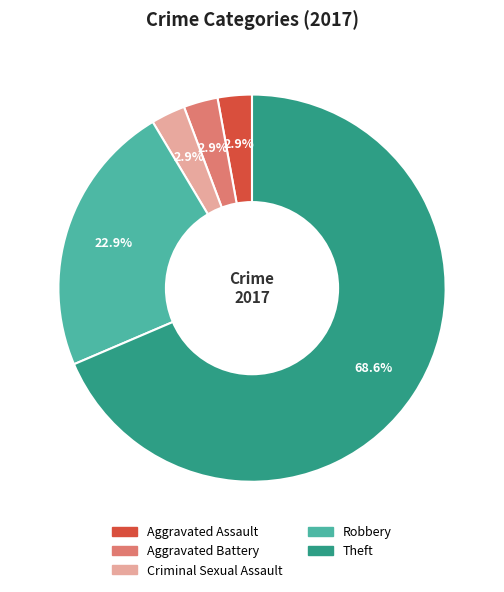

How many segments does this pie chart have?

5